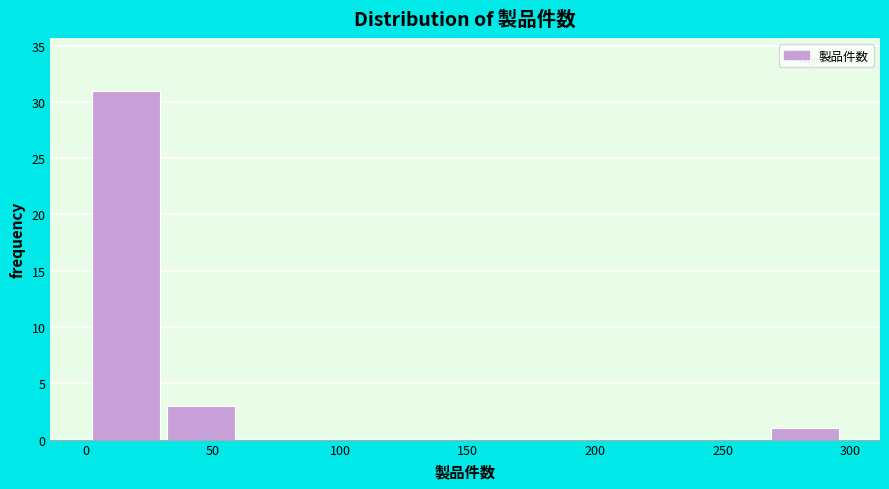

Reading left to right, list every bar in this chart as the range it spans on the x-axis followed by its height. Neither the bar edges nor the heights are printed on the chart, so give them approximately, as read against the axes.

0 to 30: 31
30 to 60: 3
60 to 90: 0
90 to 120: 0
120 to 150: 0
150 to 180: 0
180 to 210: 0
210 to 240: 0
240 to 265: 0
265 to 295: 1